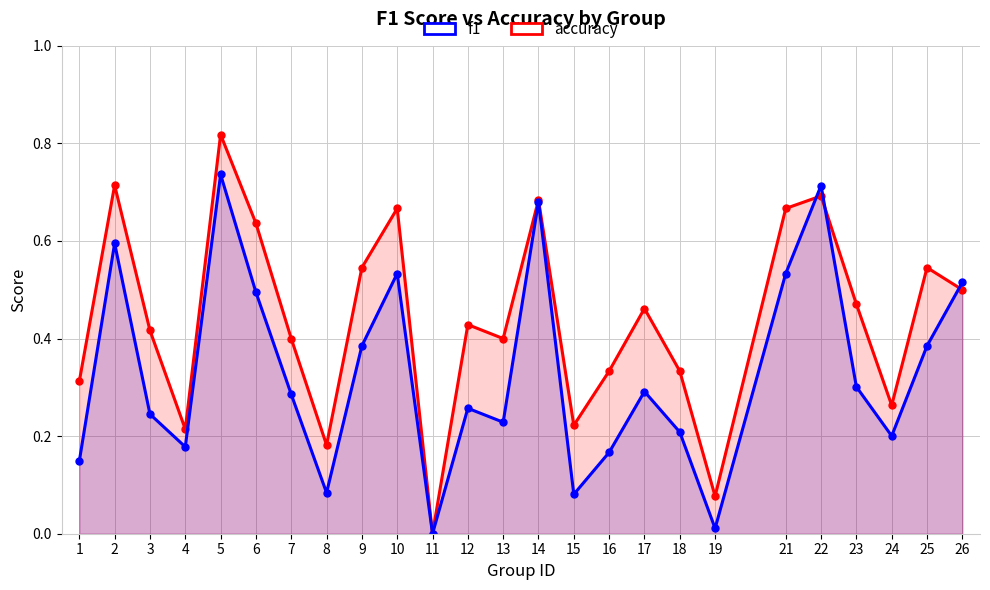

True or false: f1 has a value of 0.6 at 9.

False